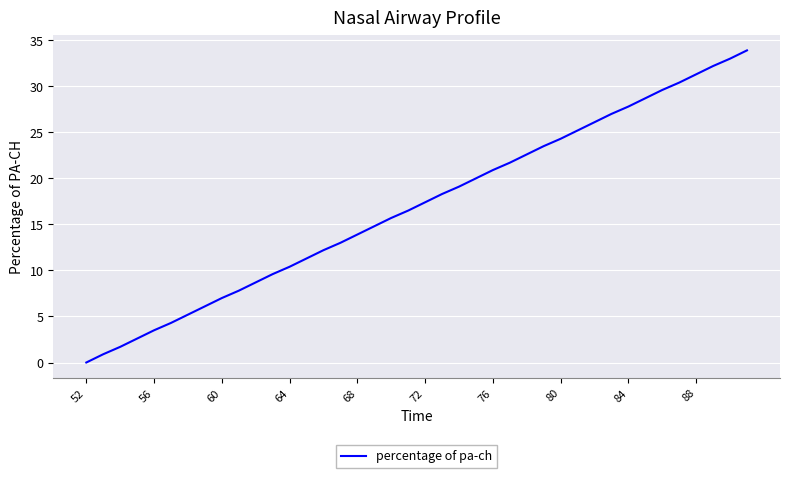

What is the maximum value shown in the chart?

33.9